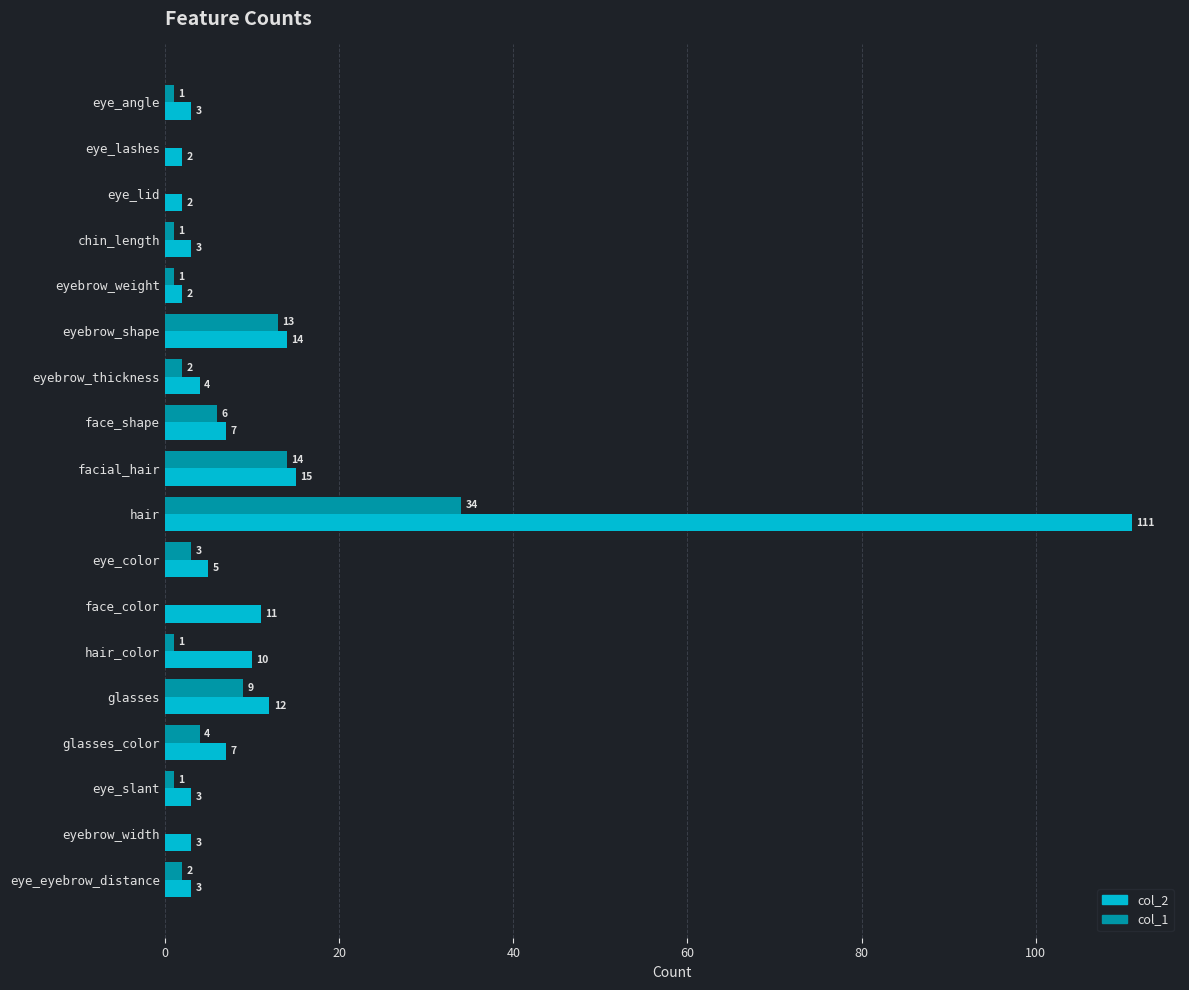

True or false: col_2 has a value of 4 at eyebrow_thickness.

True